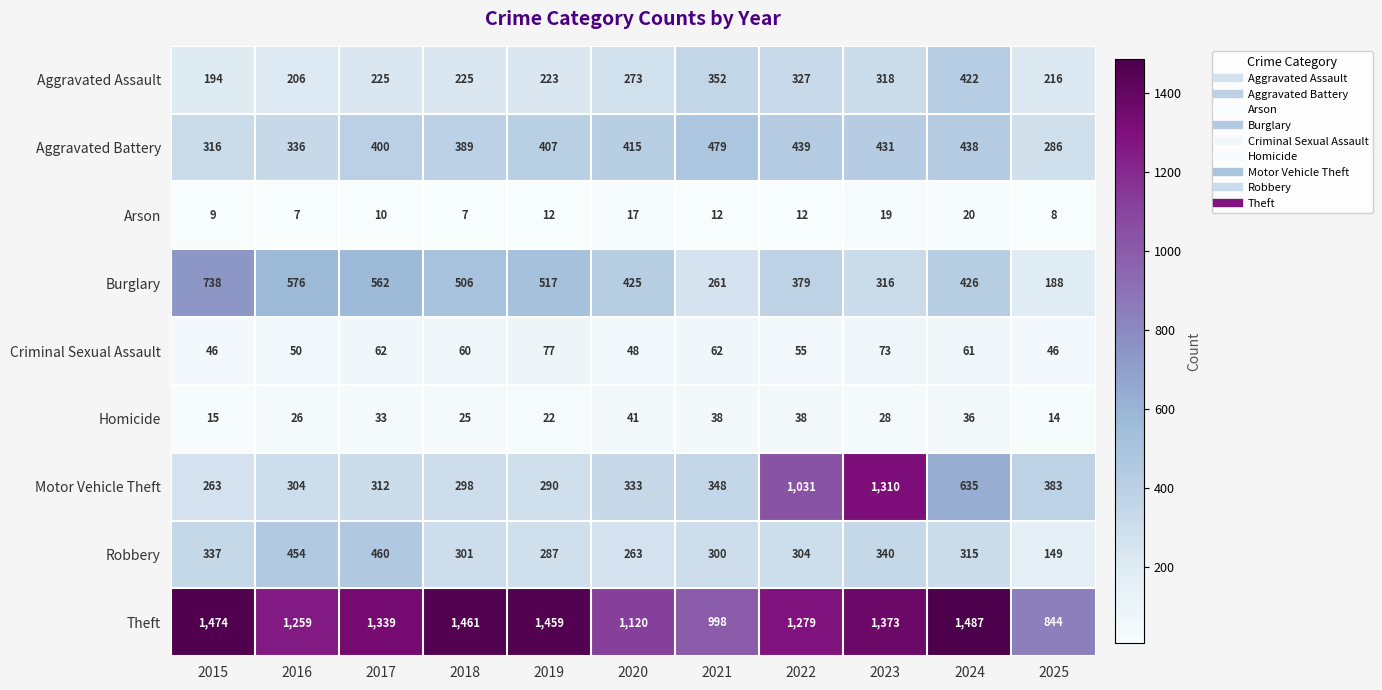

At which label does Theft reach its peak?

2024